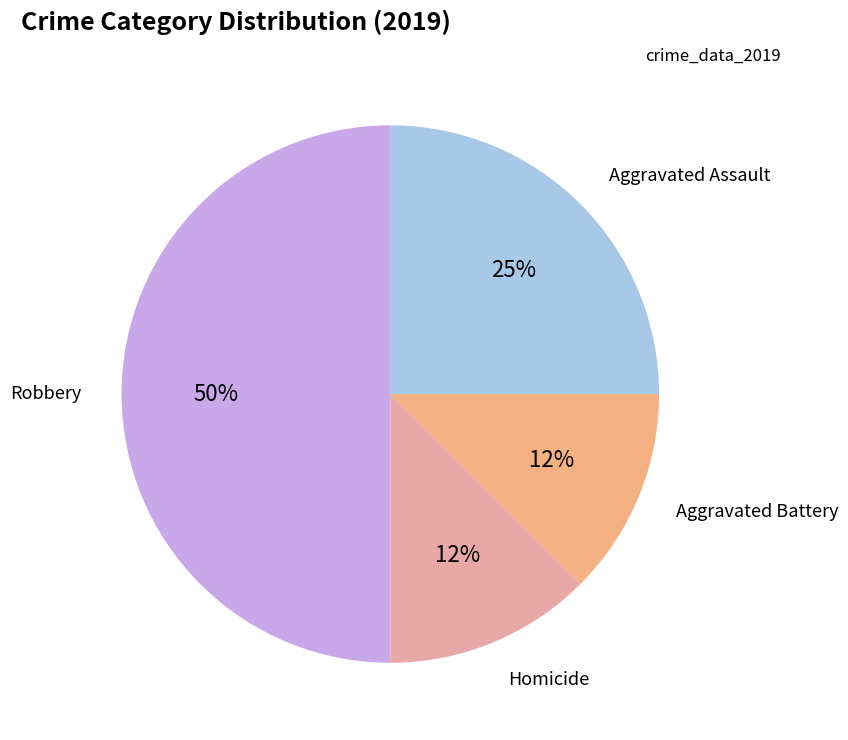

To the nearest percent, what percentage of the pie is Aggravated Assault?

25%